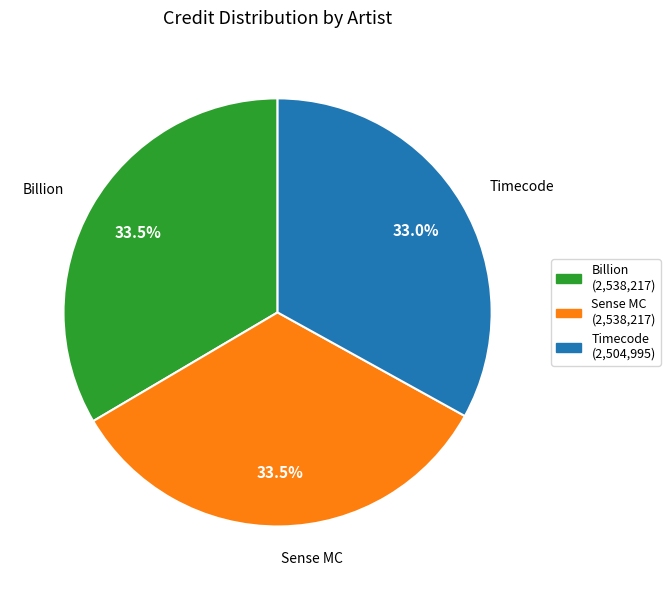

Is there any slice that represents more than half of the pie?

No